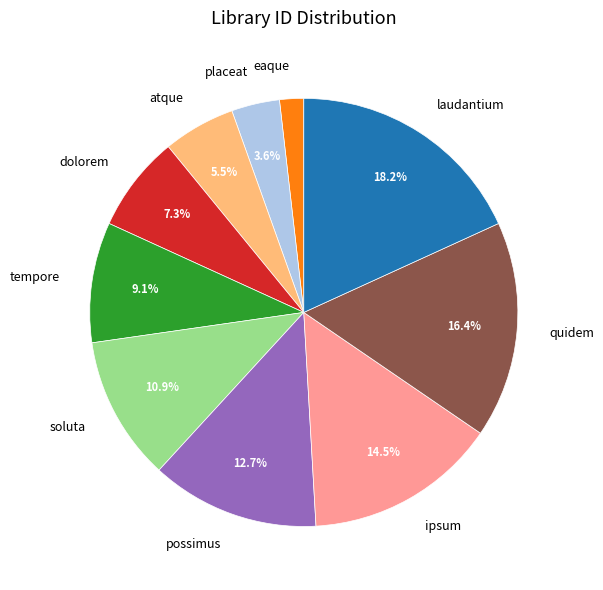

Is the sum of placeat and eaque greater than half?

No